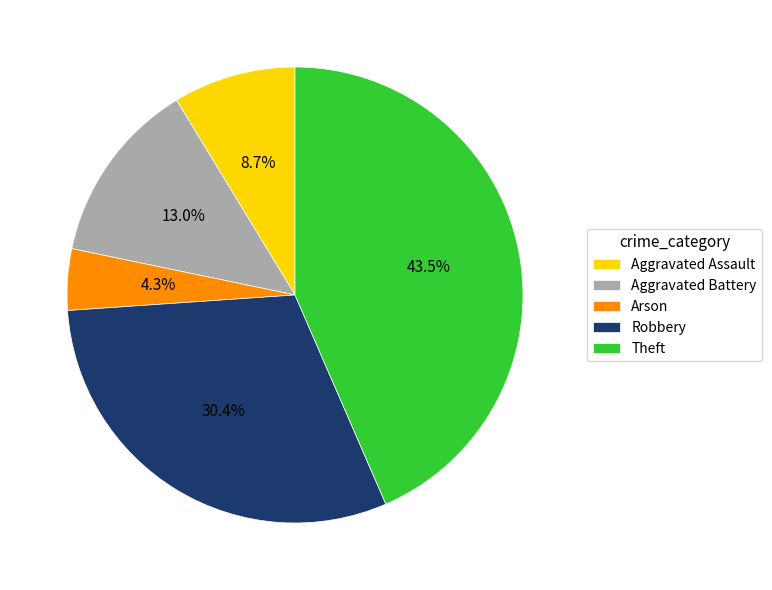

What is the ratio of the value at Aggravated Battery to the value at Arson?

3.0